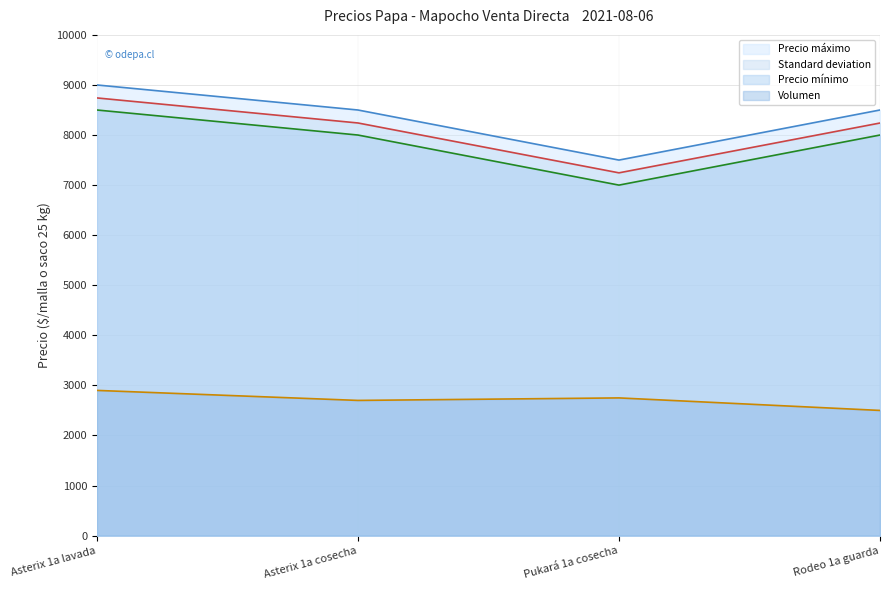

Reading left to right, list all the values displayed in this chart.

Precio máximo: Asterix 1a lavada=9000	Asterix 1a cosecha=8500	Pukará 1a cosecha=7500	Rodeo 1a guarda=8500
Standard deviation: Asterix 1a lavada=8741	Asterix 1a cosecha=8241	Pukará 1a cosecha=7245	Rodeo 1a guarda=8240
Precio mínimo: Asterix 1a lavada=8500	Asterix 1a cosecha=8000	Pukará 1a cosecha=7000	Rodeo 1a guarda=8000
Volumen: Asterix 1a lavada=2900	Asterix 1a cosecha=2700	Pukará 1a cosecha=2750	Rodeo 1a guarda=2500